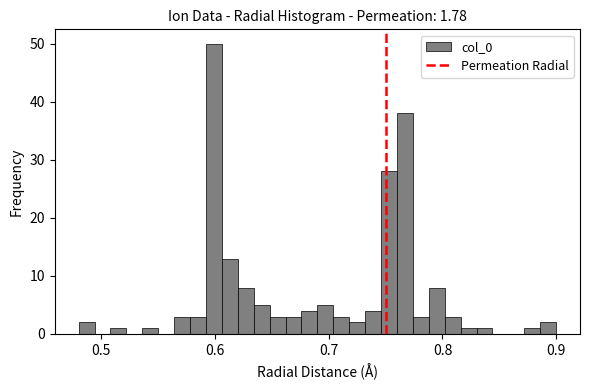

Read against the x-axis, roughly where is the centre of the tallest bar?

0.60